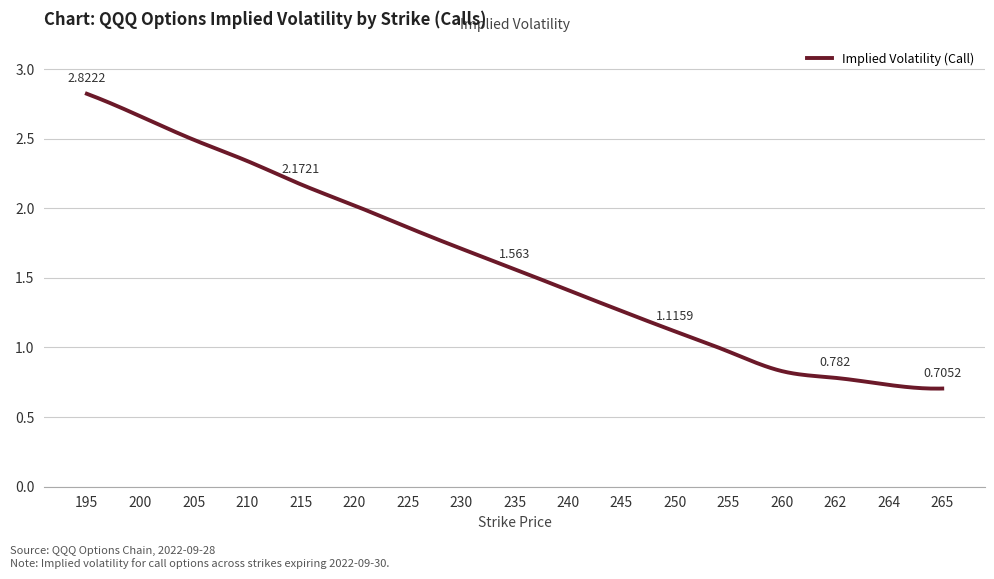

Reading left to right, extract all data points from this chart.

195=2.8	200=2.7	205=2.5	210=2.3	215=2.2	220=2.0	225=1.9	230=1.7	235=1.6	240=1.4	245=1.3	250=1.1	255=1.0	260=0.8	262=0.8	264=0.7	265=0.7